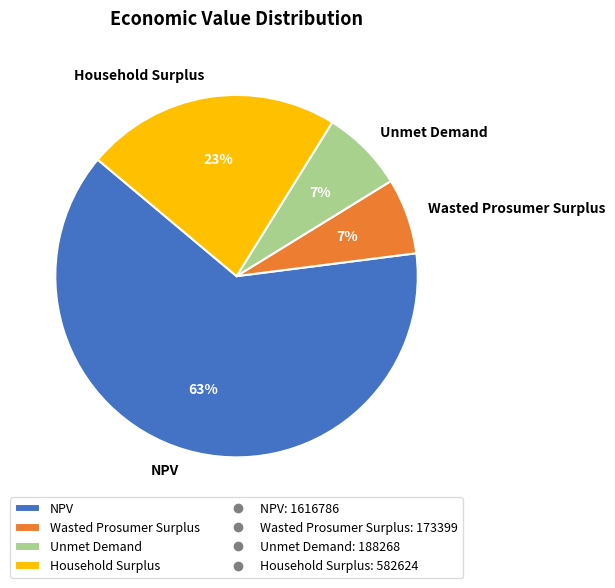

To the nearest percent, what is the difference between the NPV and Wasted Prosumer Surplus slice percentages?

56%